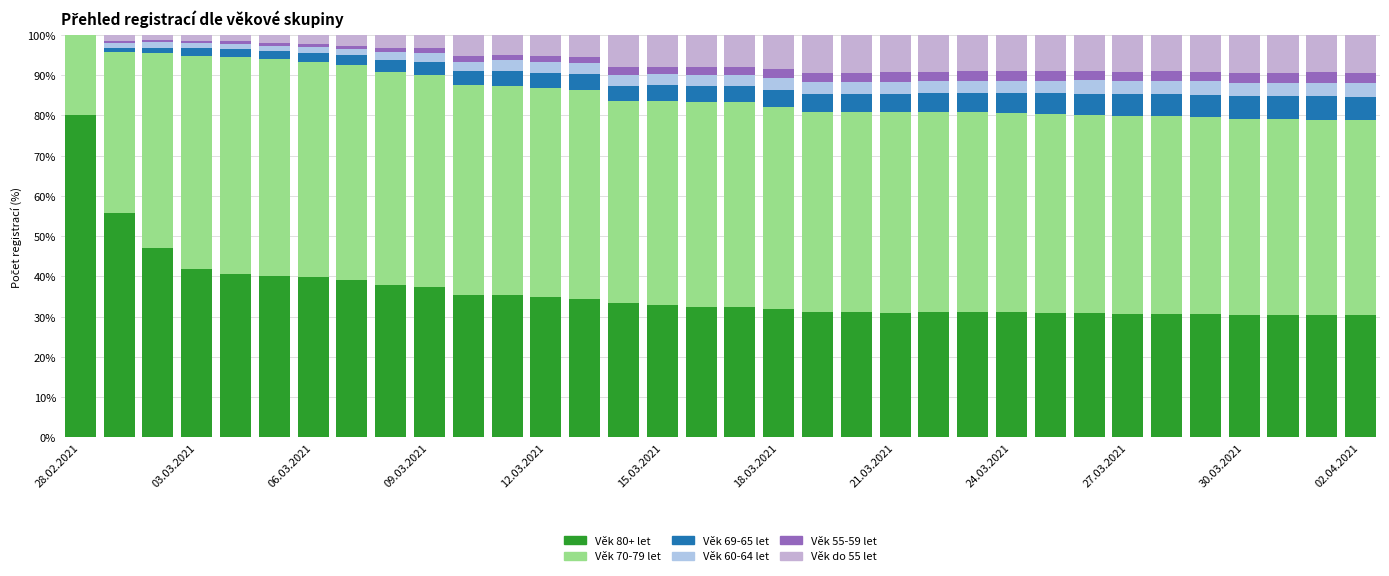

Count the number of data series in this chart.

6